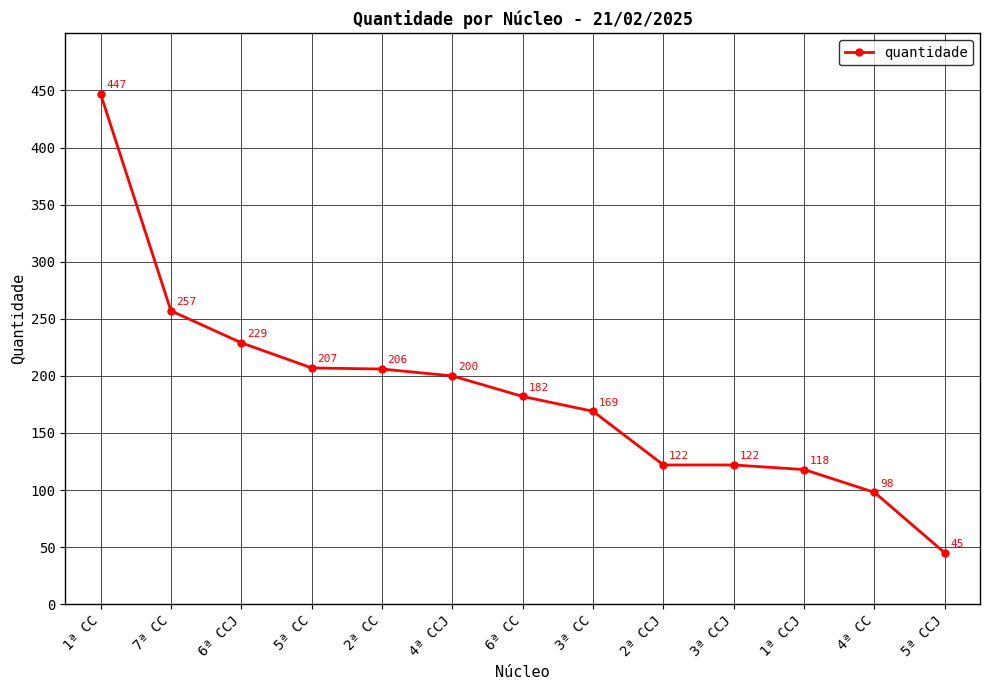

Which label corresponds to the largest value in the chart?

1ª CC